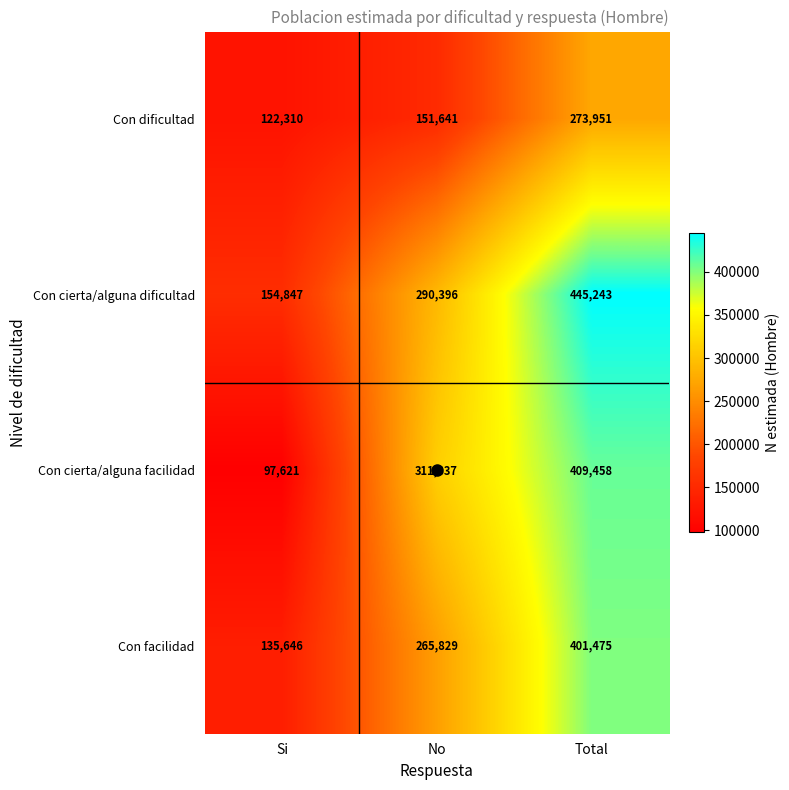

Is the value of Con facilidad at Total greater than the value of Con cierta/alguna facilidad at Si?

Yes